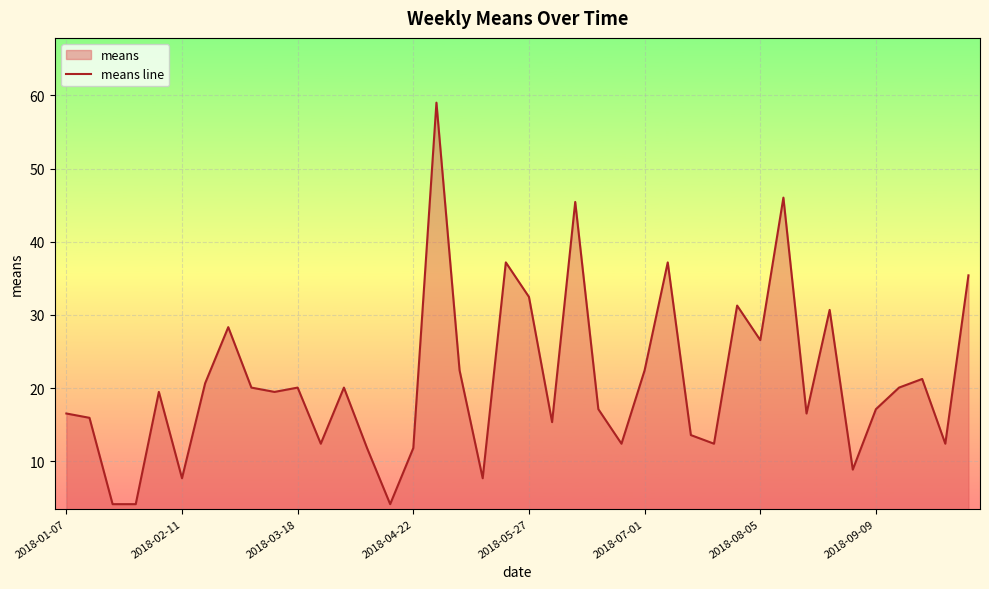

The chart shows a value of 11.1 at 2018-02-11. True or false?

False